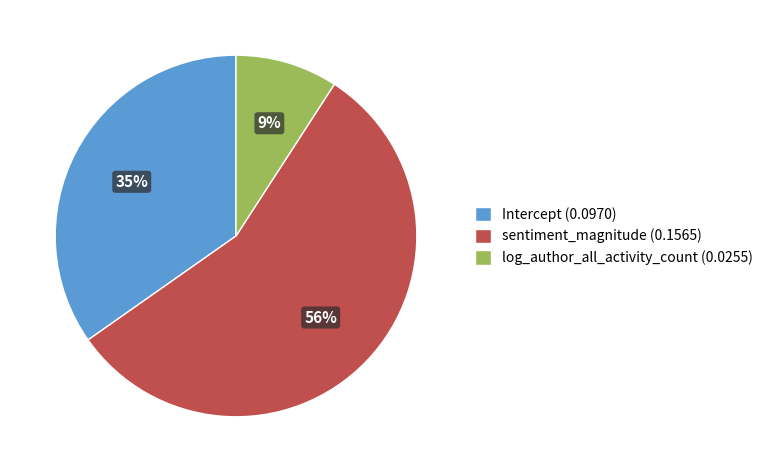

Is sentiment_magnitude the majority of the pie?

Yes